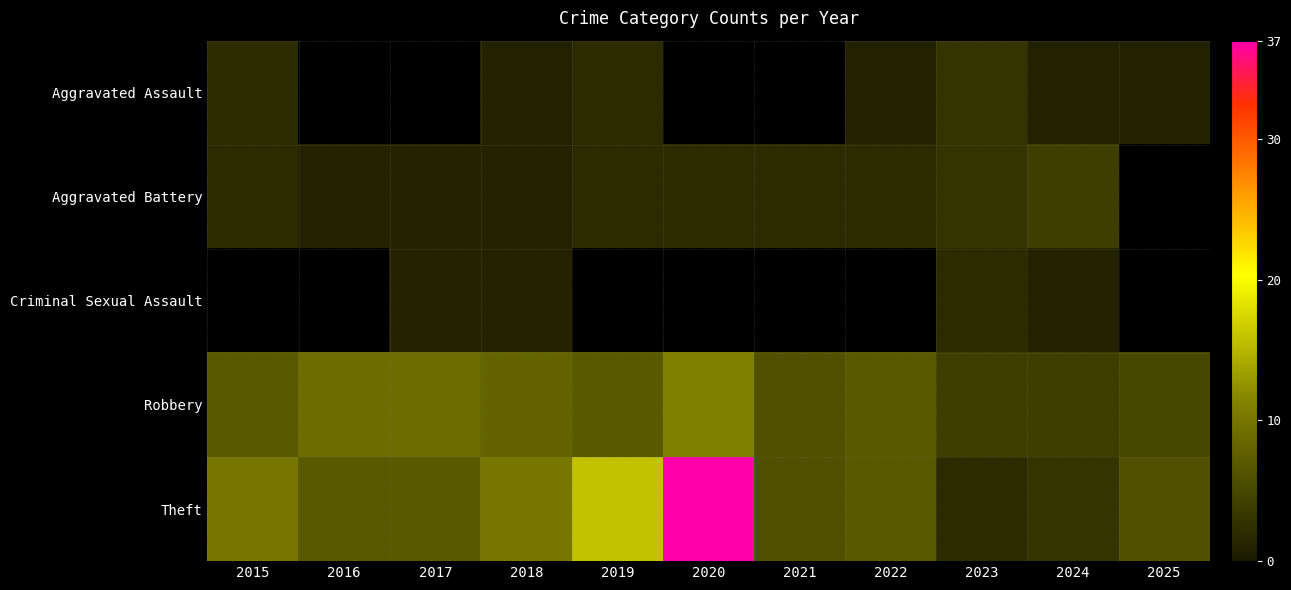

Read the Aggravated Assault value at 2023.

3.0